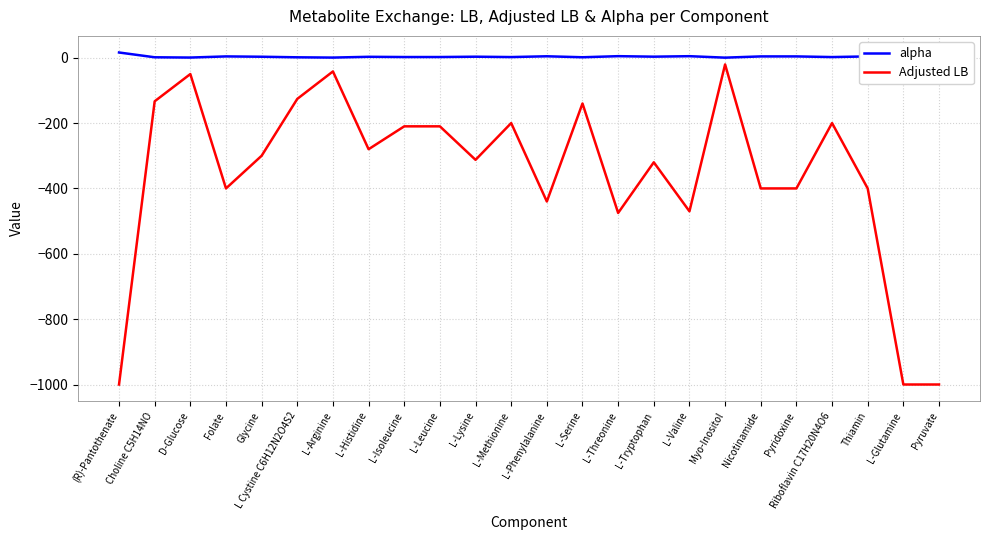

What is the difference between the maximum and second lowest values in the alpha series?

15.6